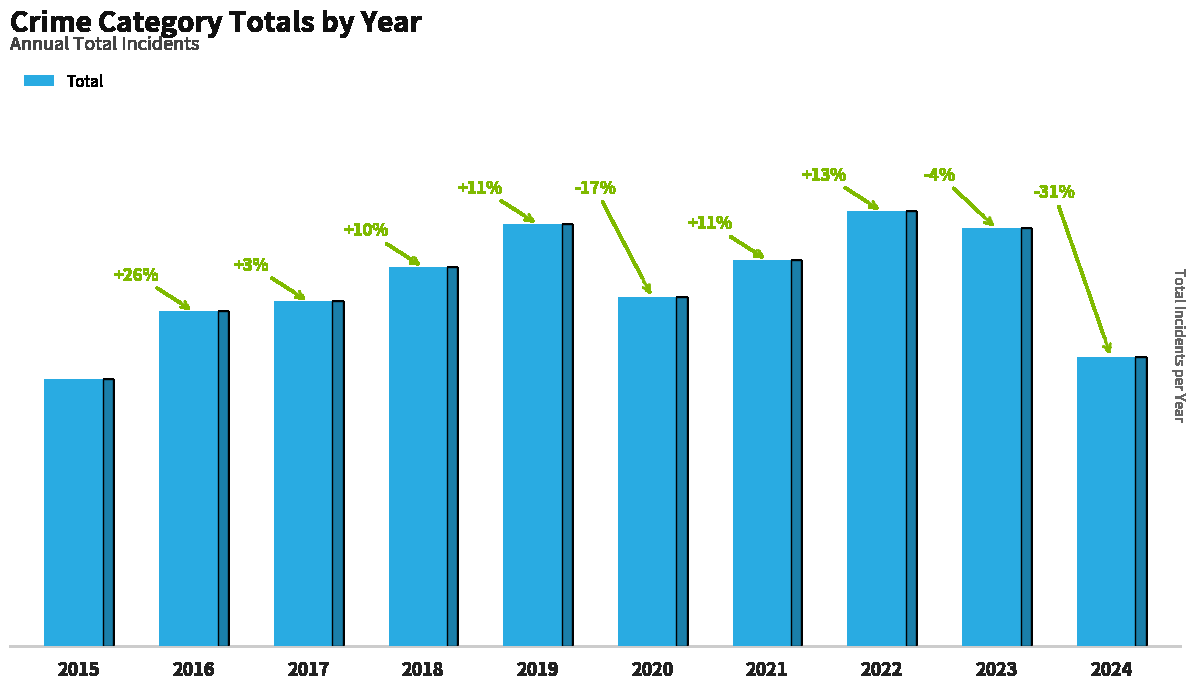

What is the greatest value displayed?

873